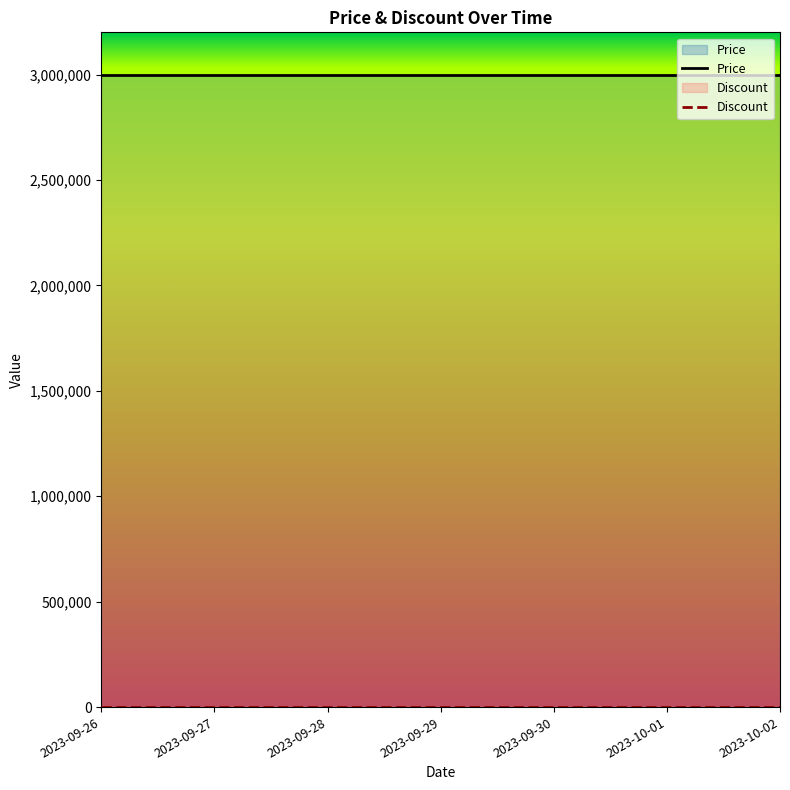

Which series has the largest range (max minus min)?

Price